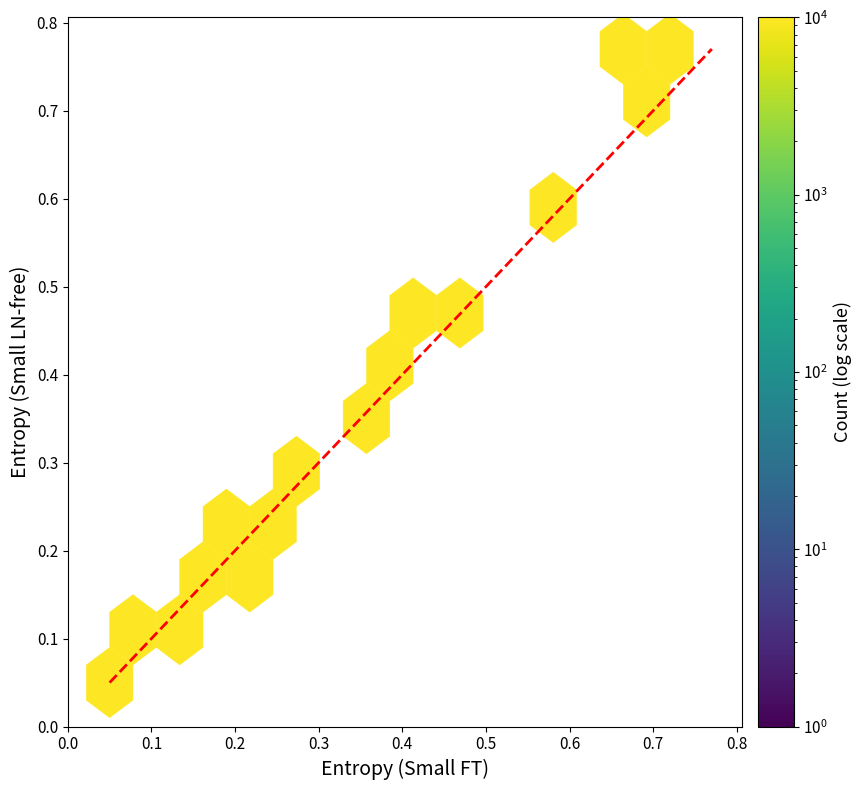

What is the smallest value displayed?

0.1